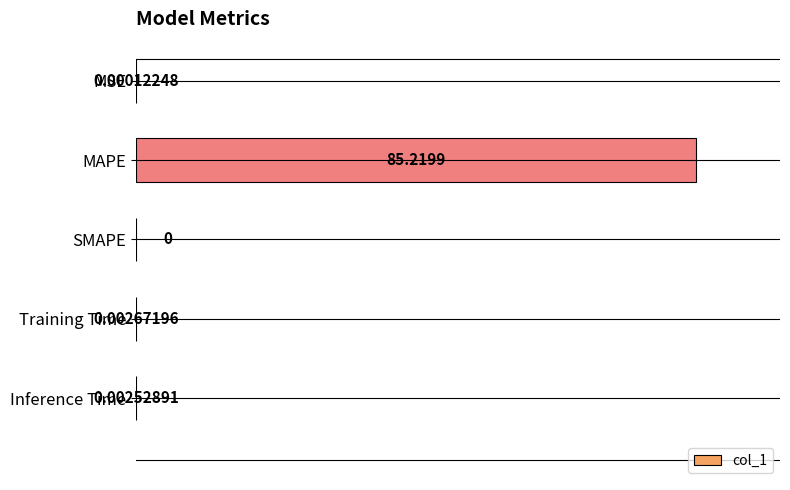

Are the bars horizontal?

Yes